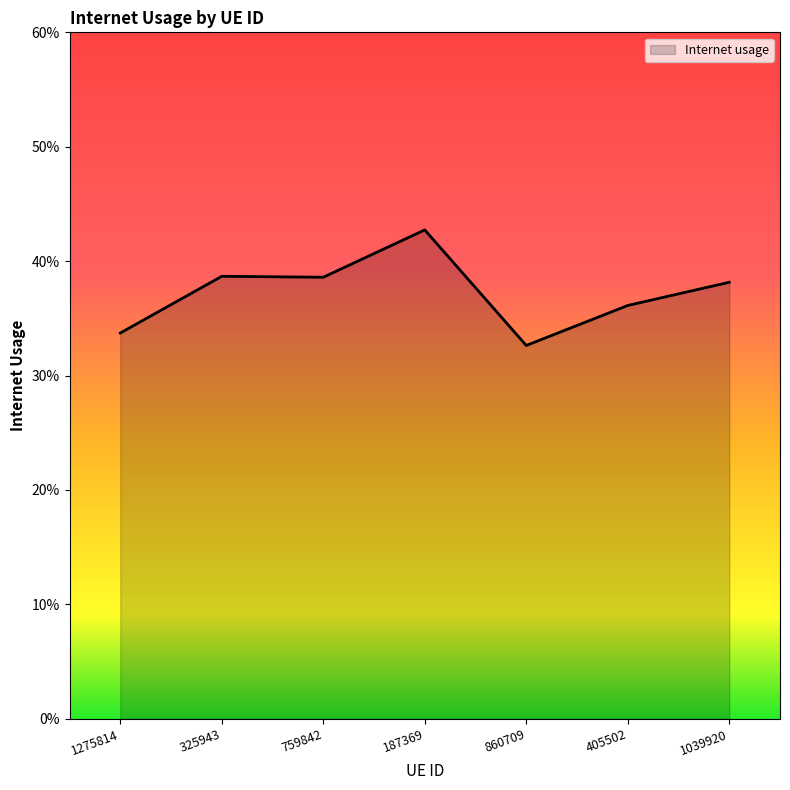

Between 1039920 and 405502, which is larger?

1039920